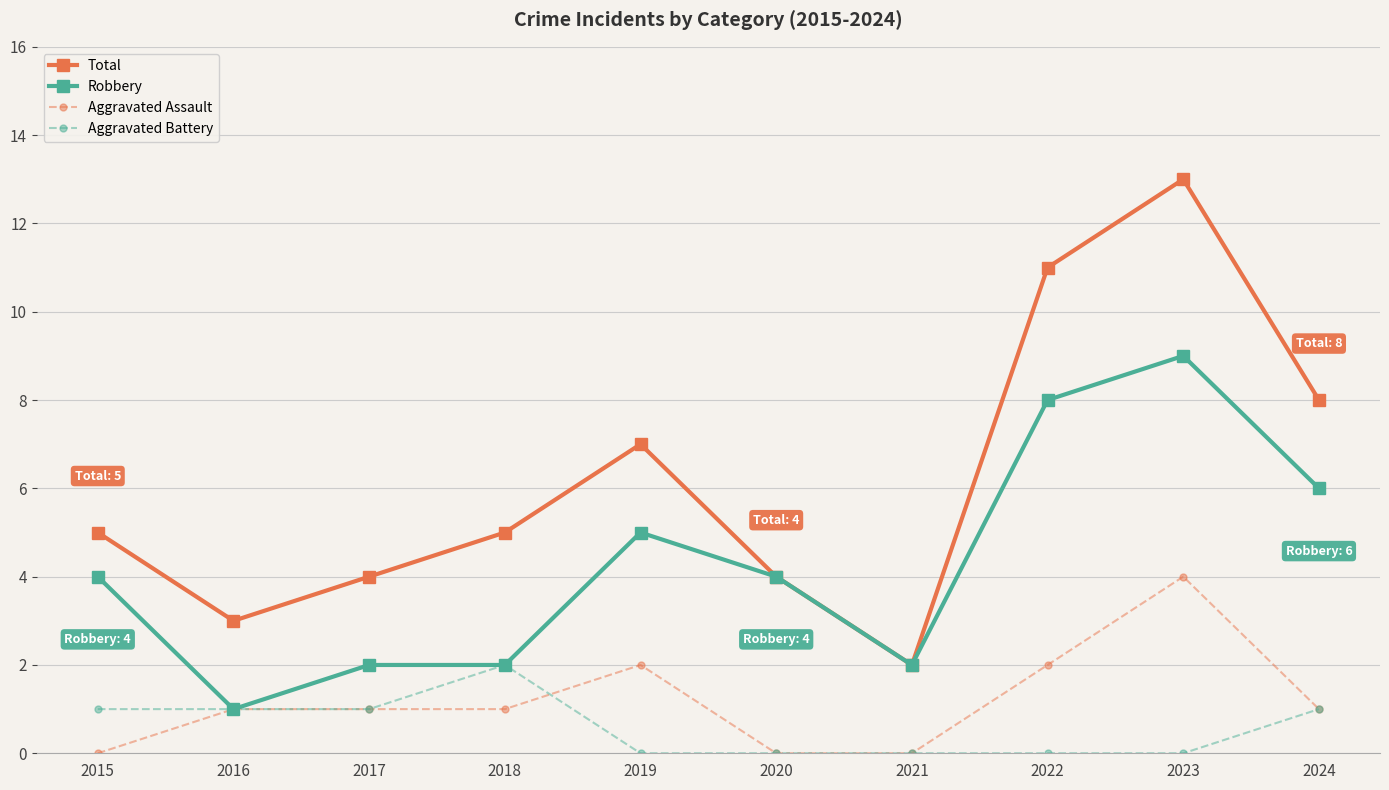

Read the Robbery value at 2023.

9